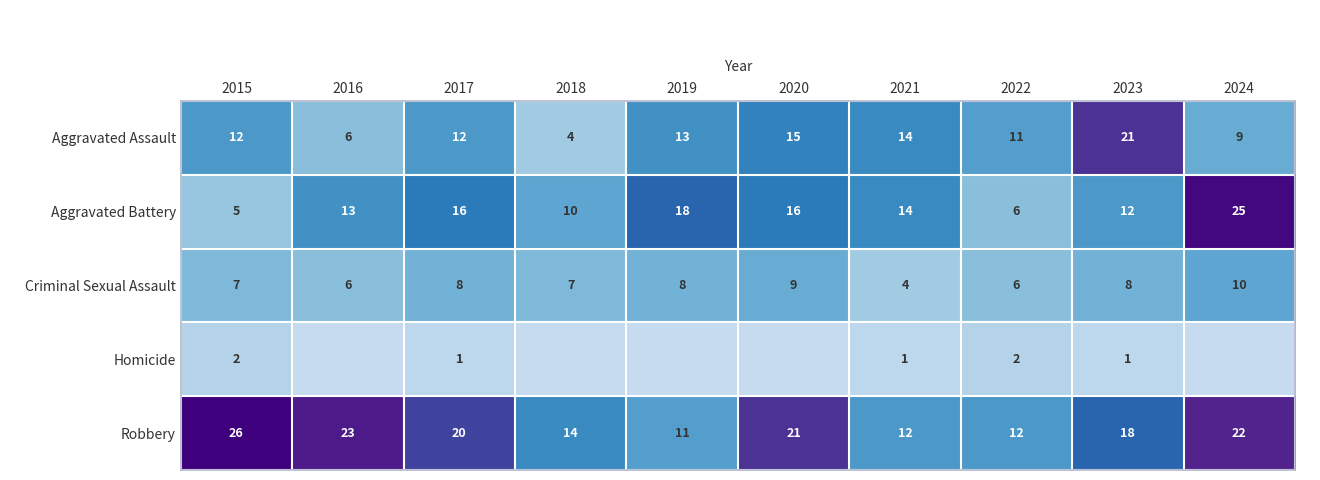

What is the difference between the maximum and minimum values in the Criminal Sexual Assault series?

6